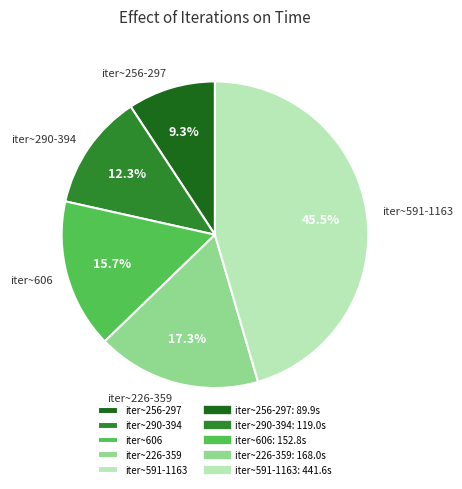

Does any single category account for the majority?

No